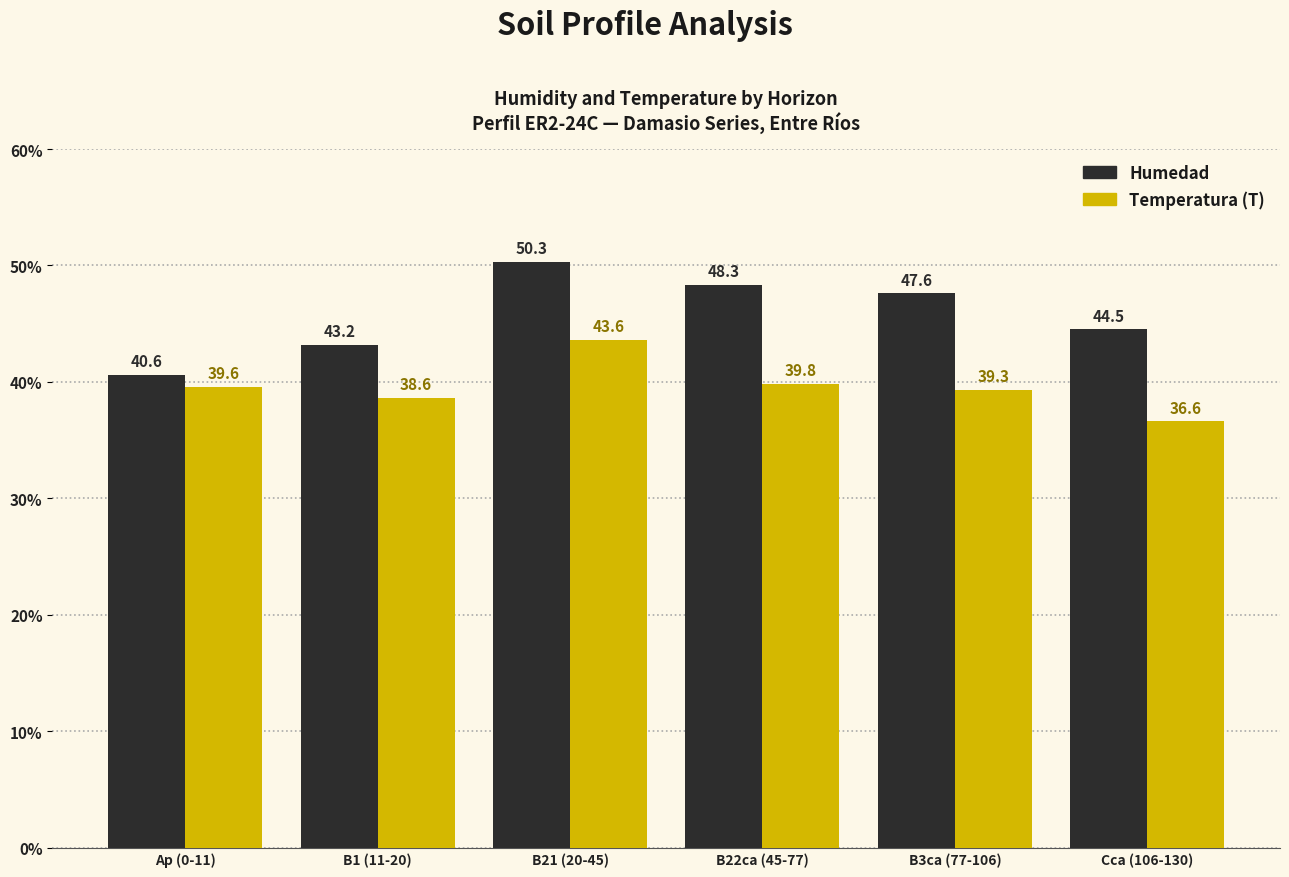

Which series has the largest total across all categories?

Humedad